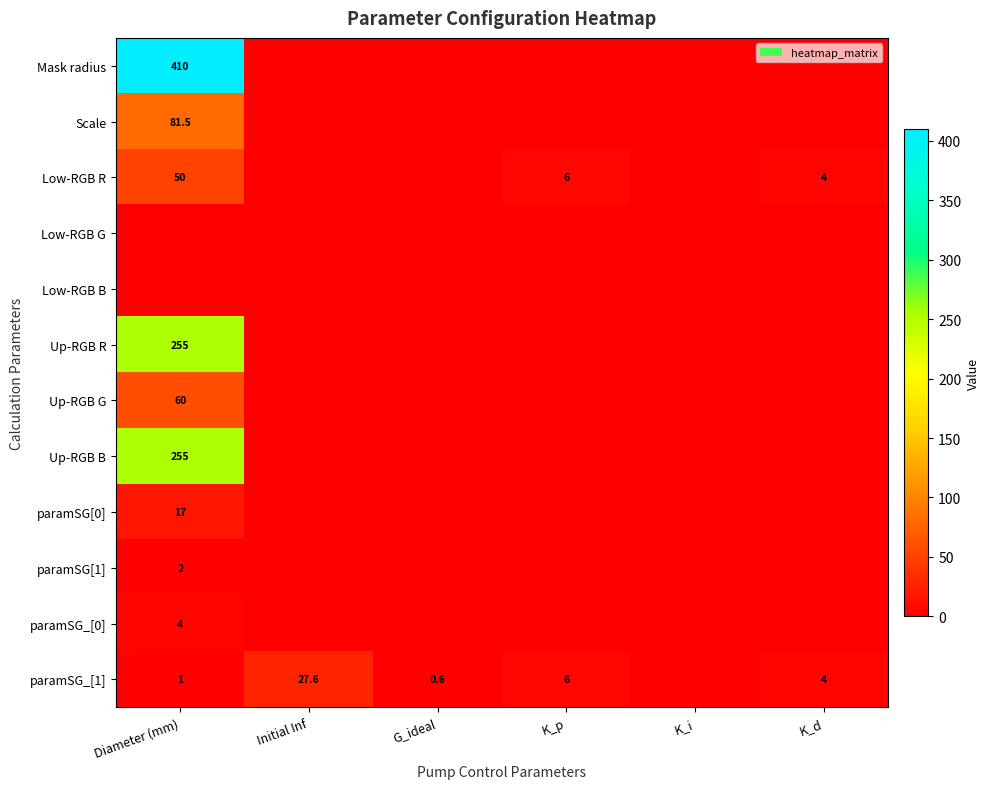

What is the difference between the second highest and second lowest values in the Low-RGB R series?

6.0